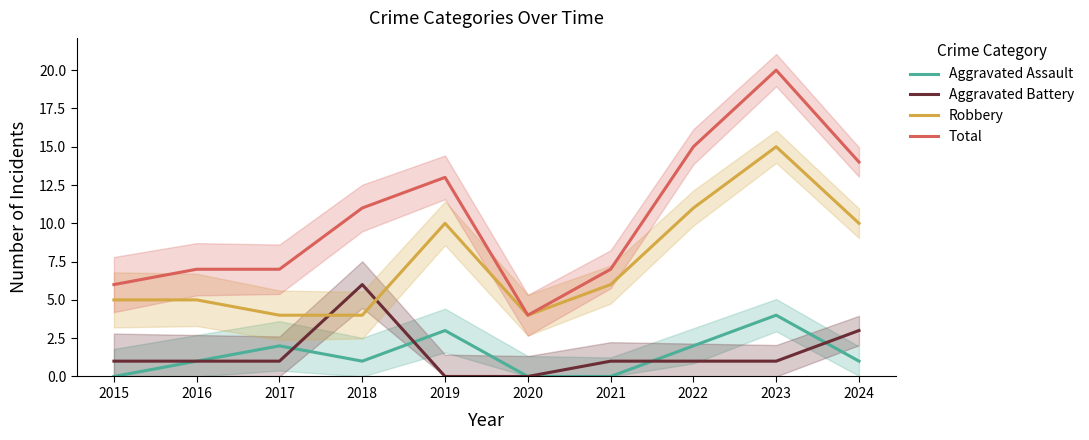

How many values in the Robbery series exceed 6?

4